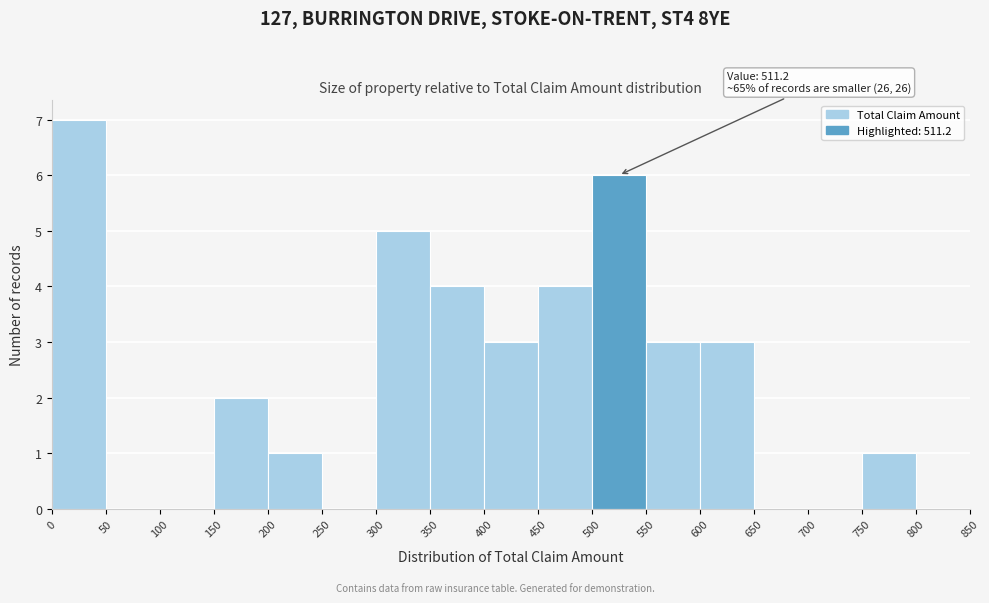

Over which range of the x-axis is the bar tallest?

0 to 50